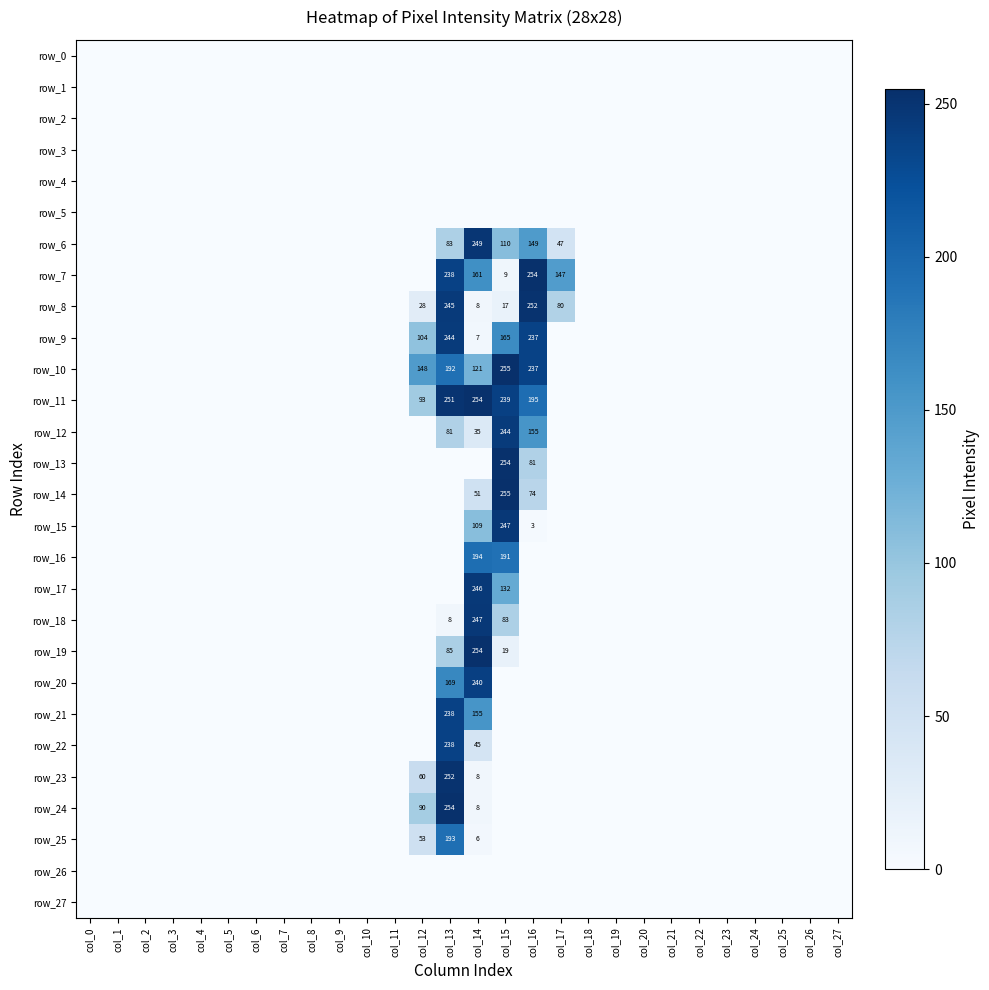

Is it true that row_12 equals 87 at col_6?

False